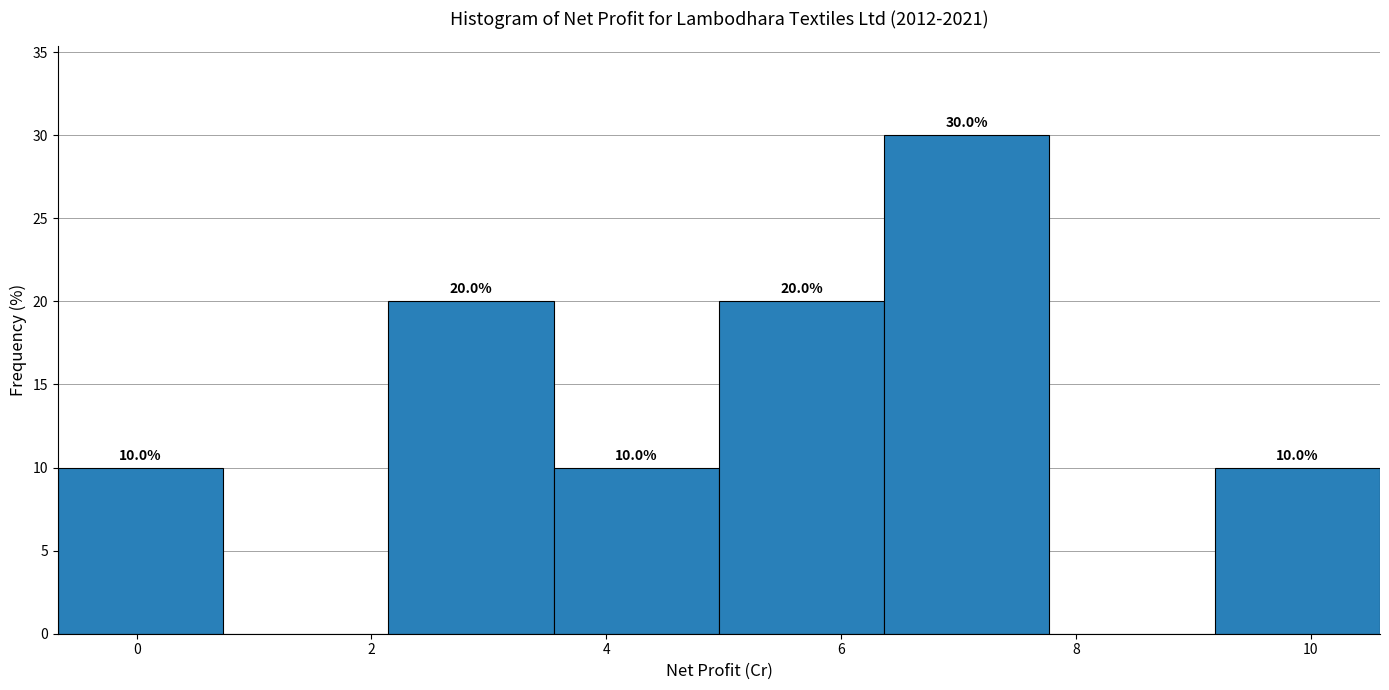

Which range on the x-axis has the tallest bar?

6.4 to 7.8